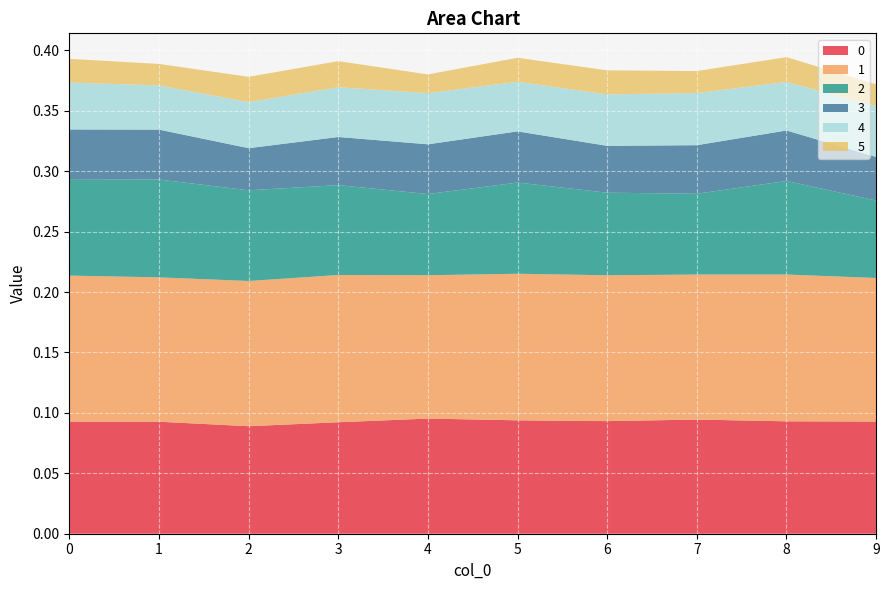

Reading left to right, extract all data points from this chart.

0: 0.1	0.1	0.1	0.1	0.1	0.1	0.1	0.1	0.1	0.1
1: 0.1	0.1	0.1	0.1	0.1	0.1	0.1	0.1	0.1	0.1
2: 0.1	0.1	0.1	0.1	0.1	0.1	0.1	0.1	0.1	0.1
3: 0.0	0.0	0.0	0.0	0.0	0.0	0.0	0.0	0.0	0.0
4: 0.0	0.0	0.0	0.0	0.0	0.0	0.0	0.0	0.0	0.0
5: 0.0	0.0	0.0	0.0	0.0	0.0	0.0	0.0	0.0	0.0